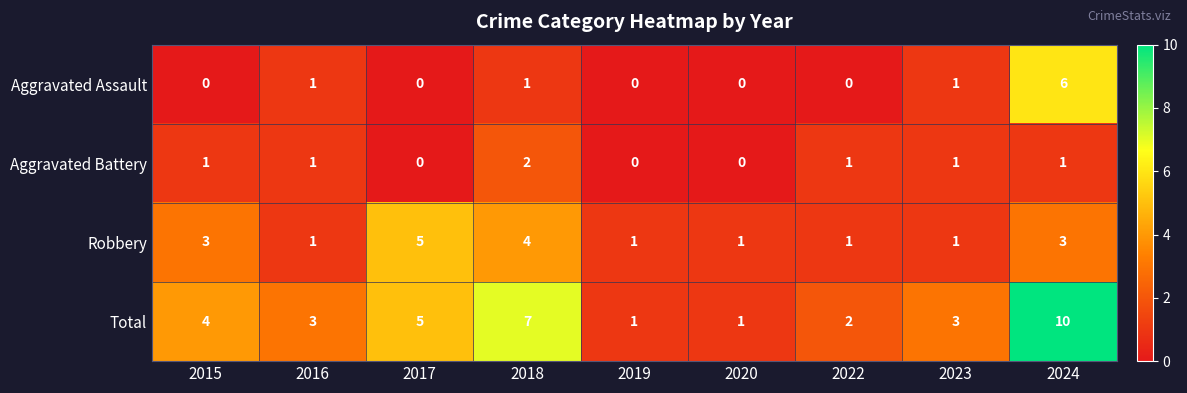

Which series changed the most between 2018 and 2023?

Total